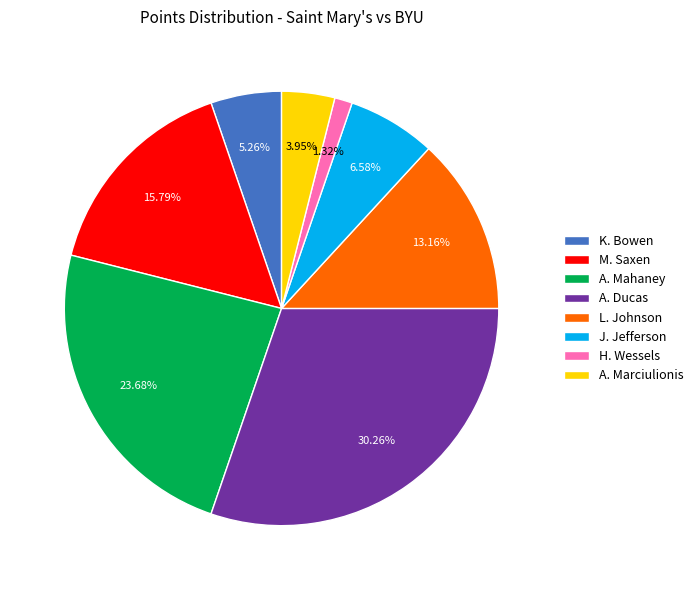

To the nearest percent, what is the difference between the A. Mahaney and K. Bowen slice percentages?

18%